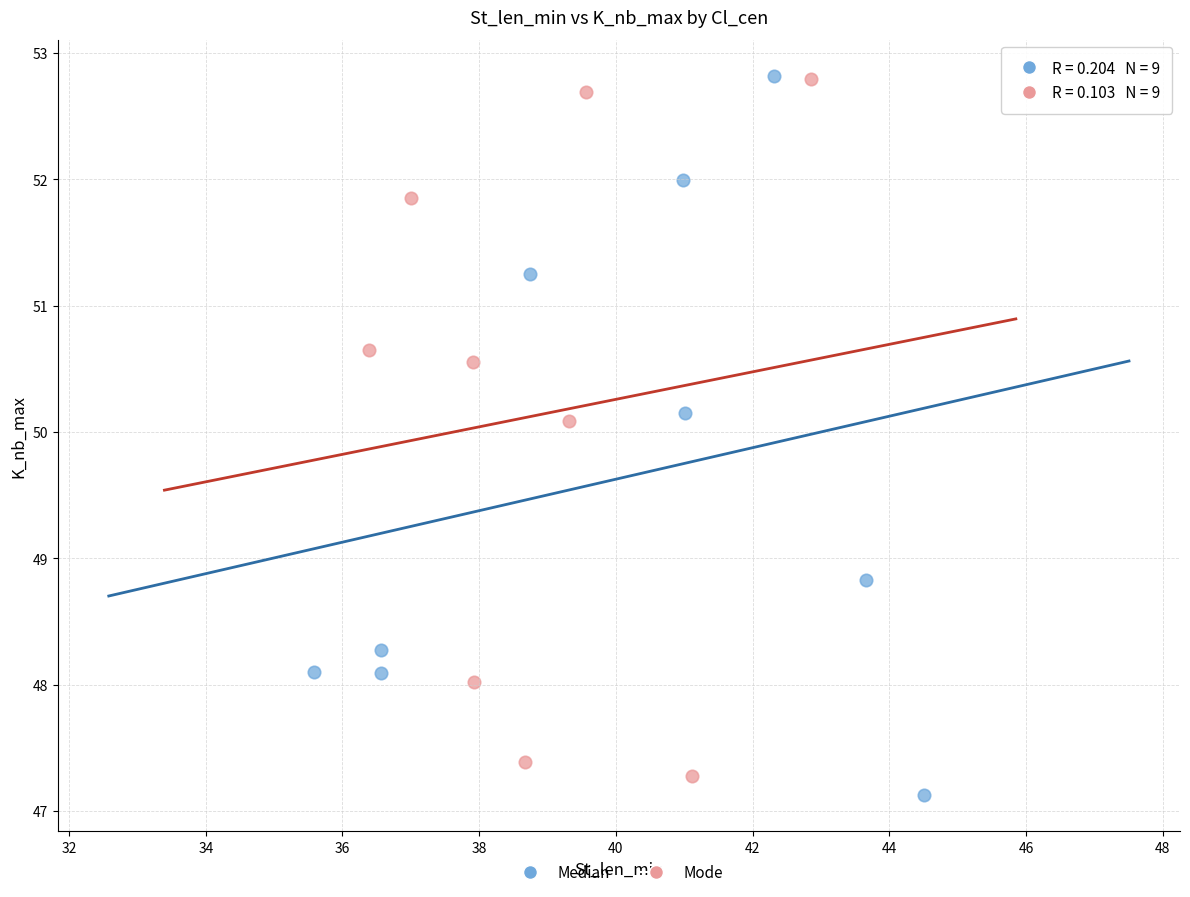

What are all the series names shown in the legend?

Median, Mode